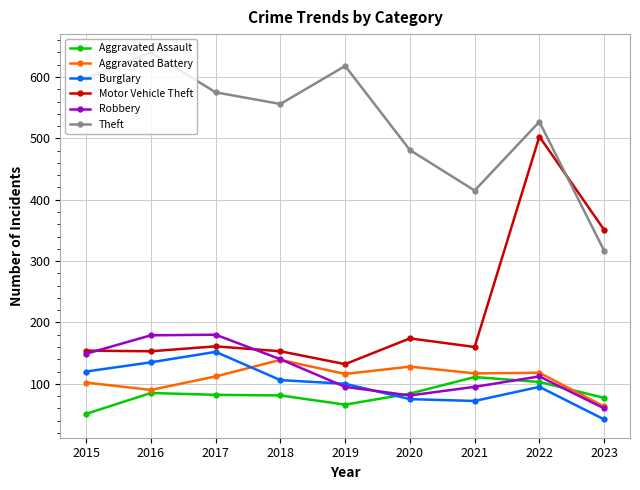

What is the difference between the maximum and second lowest values in the Theft series?

225